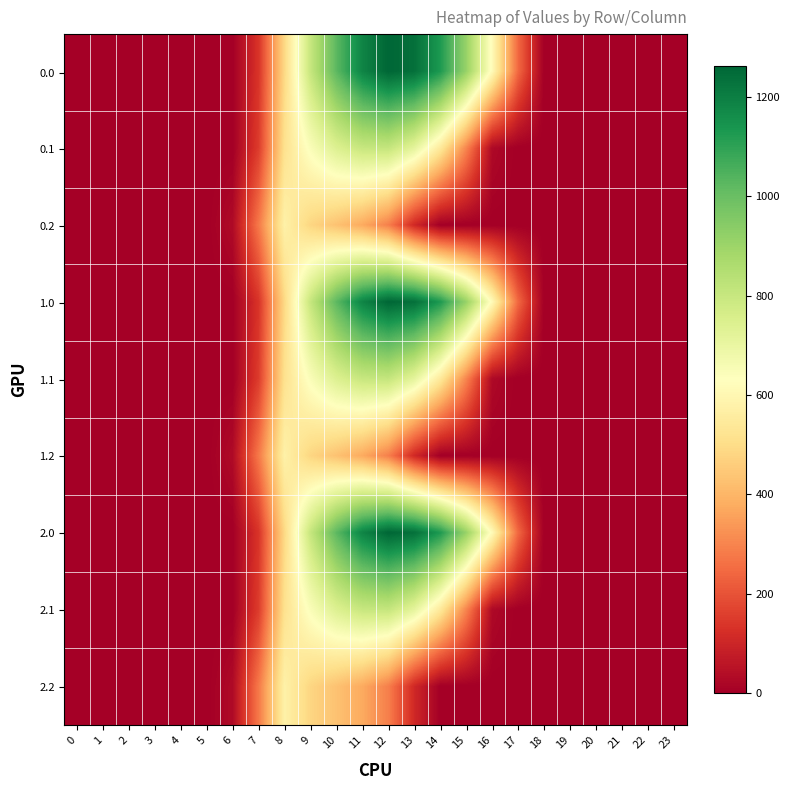

What is the difference between the highest and lowest values at 8?

87.4